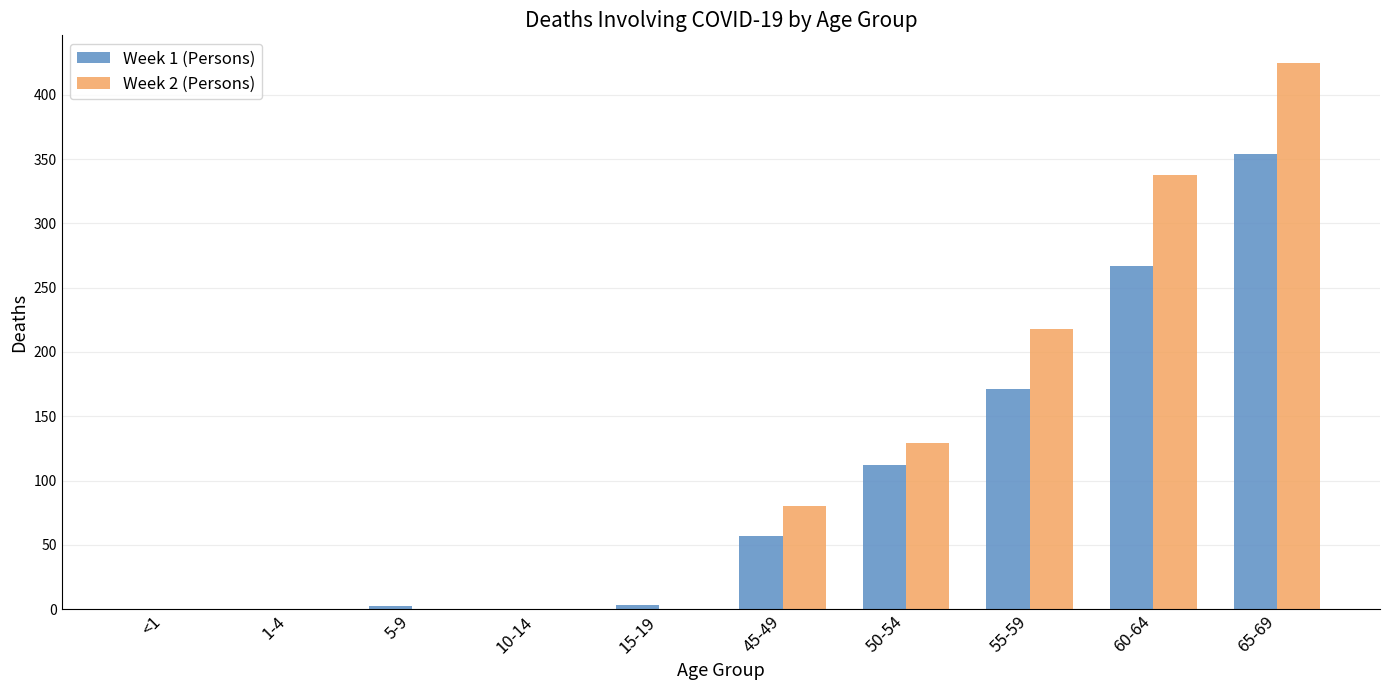

Count the number of data series in this chart.

2